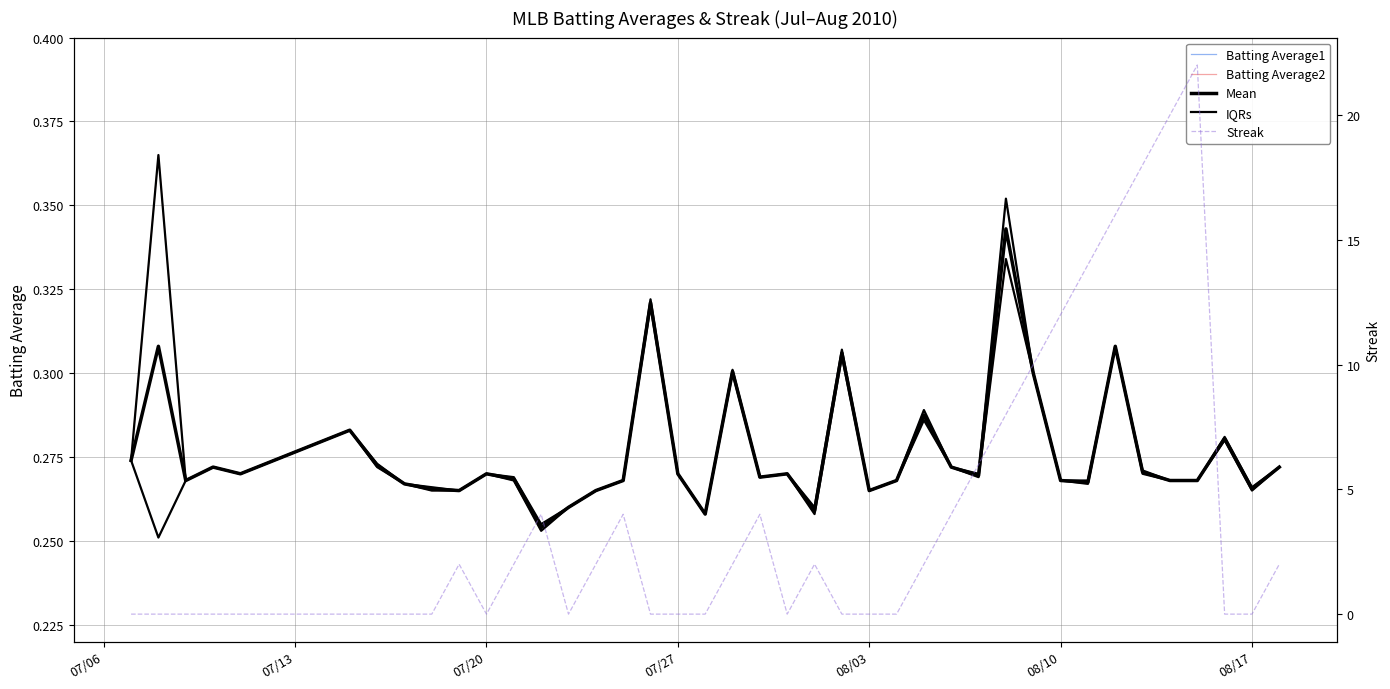

Which series has the largest total across all categories?

Streak